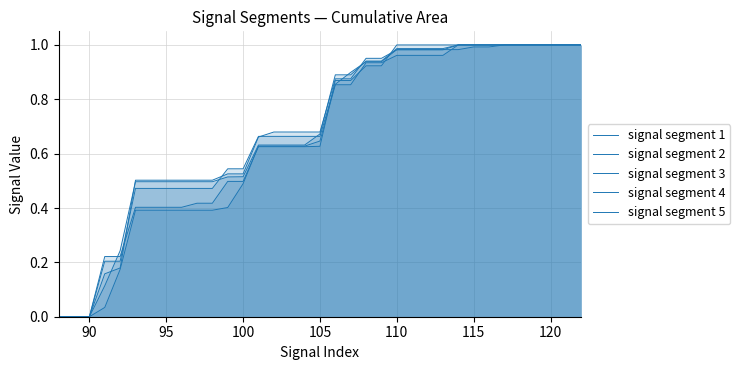

Does the chart display data point markers on the line(s)?

No